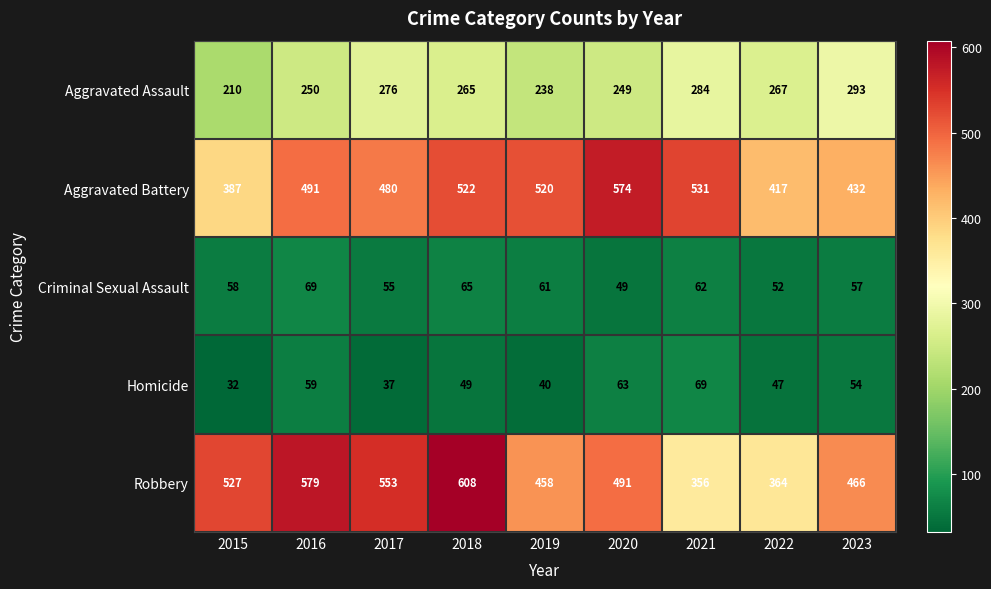

What is the approximate value of Robbery at 2023, to the nearest 5?

465